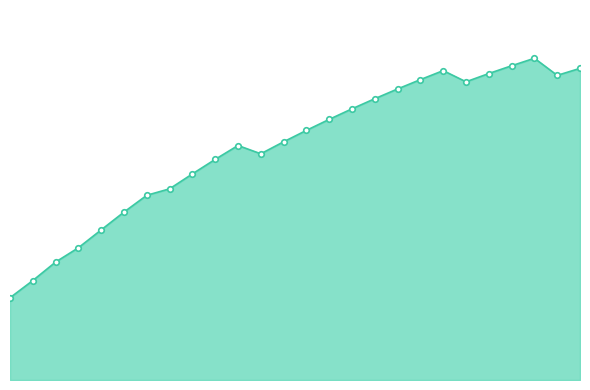

What is the difference between the maximum and minimum values?

155.9